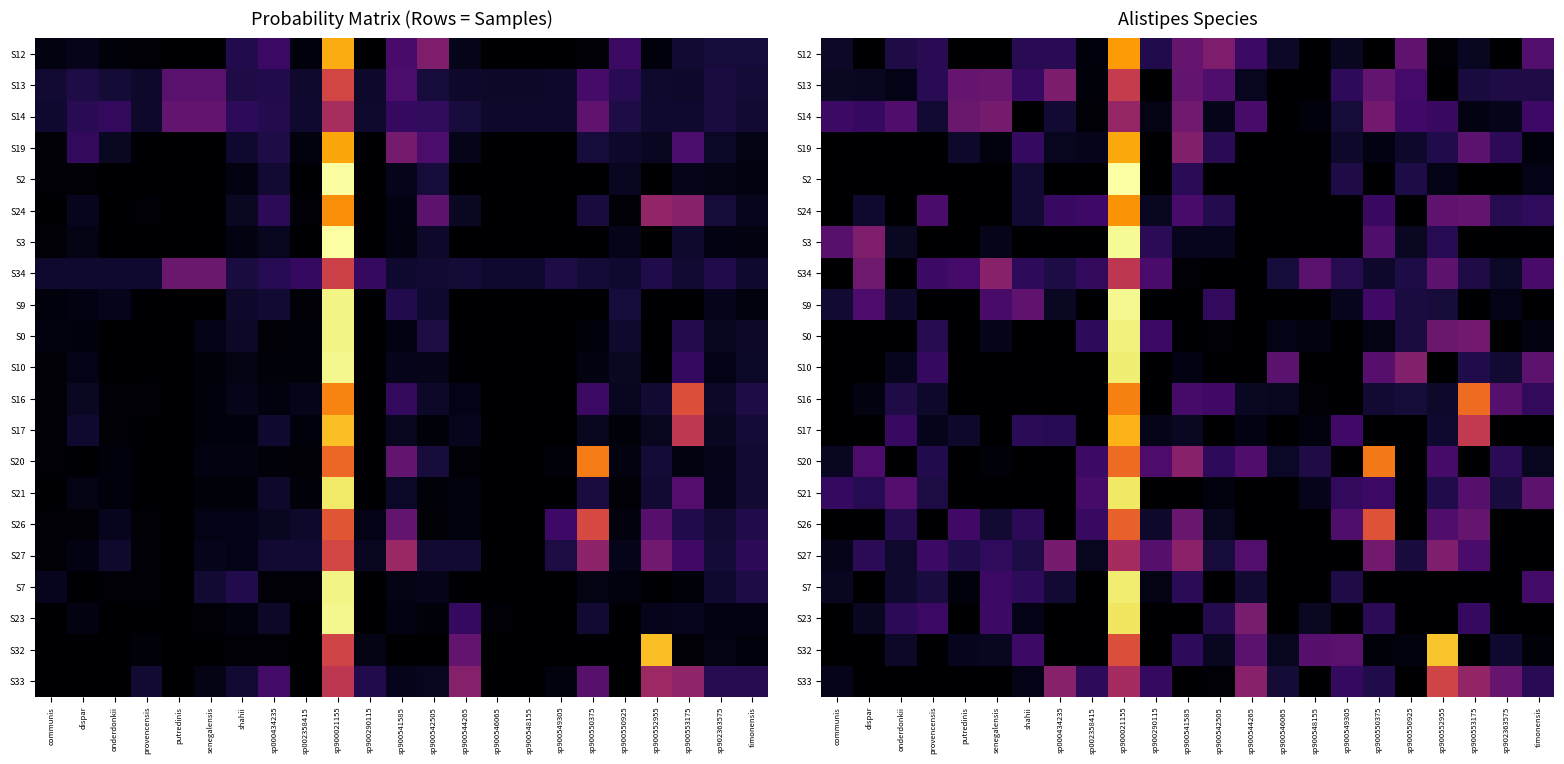

Is it true that S19 equals 0.5 at sp900552955?

False